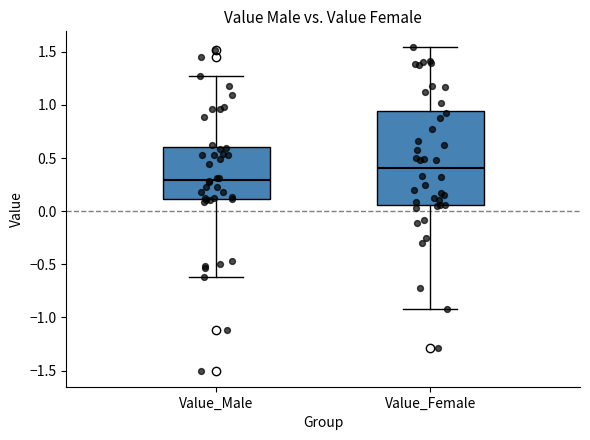

Which box's median line is the highest?

Value_Female